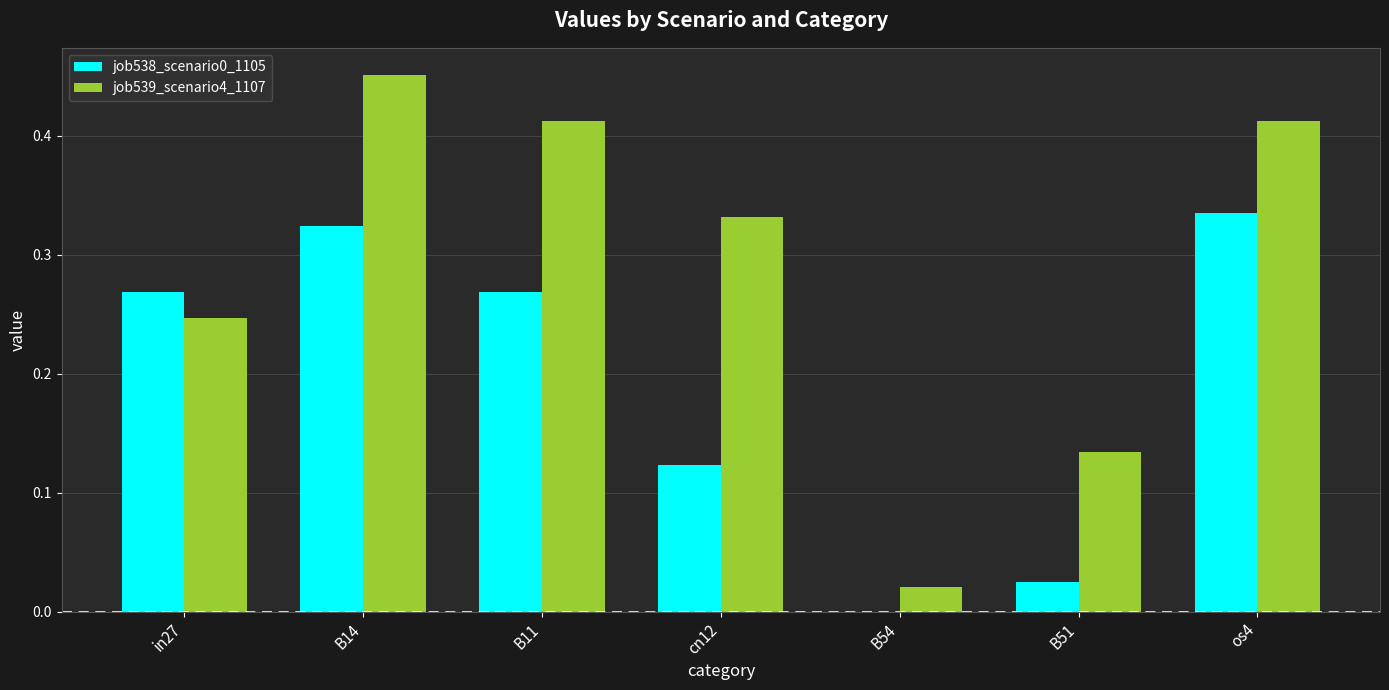

How many series are shown in this chart?

2